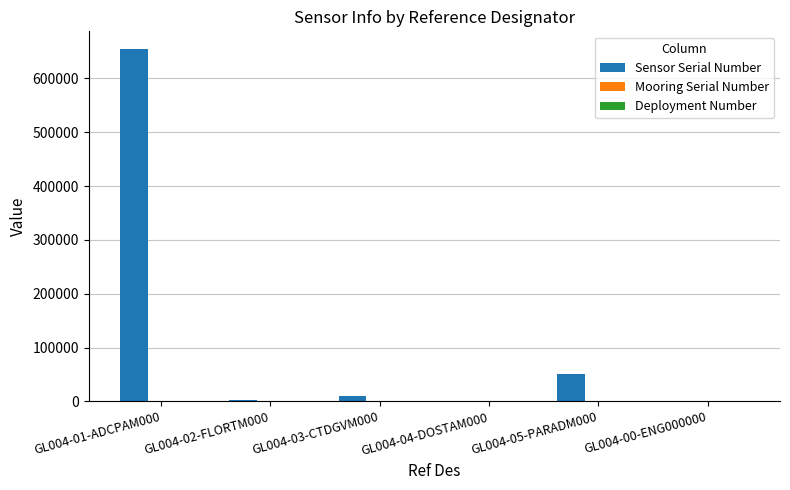

The Sensor Serial Number series shows 949427 at GL004-01-ADCPAM000. True or false?

False